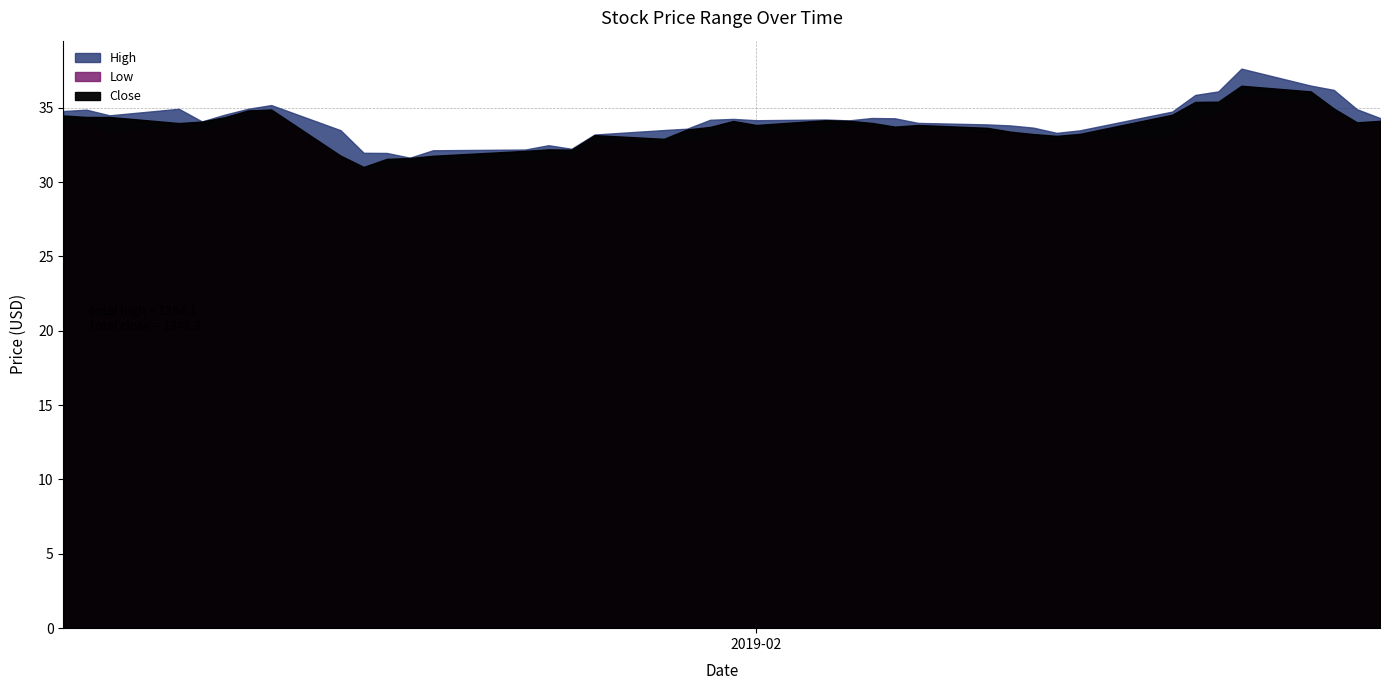

How many values in the Low series are below 33?

13